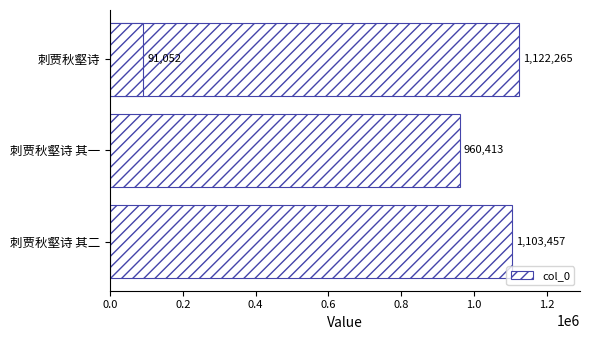

Between 0.6 and 0.4, which is larger?

0.4